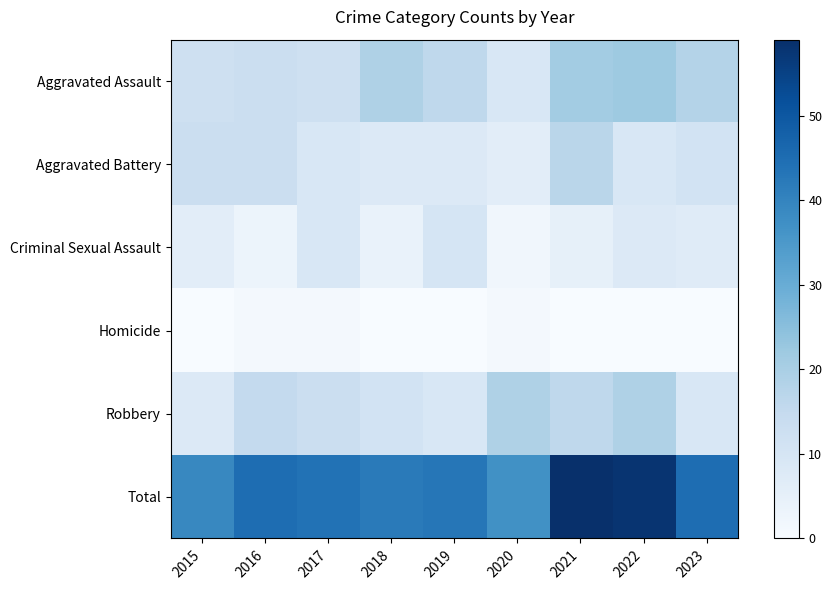

What is the maximum value shown in the chart?

59